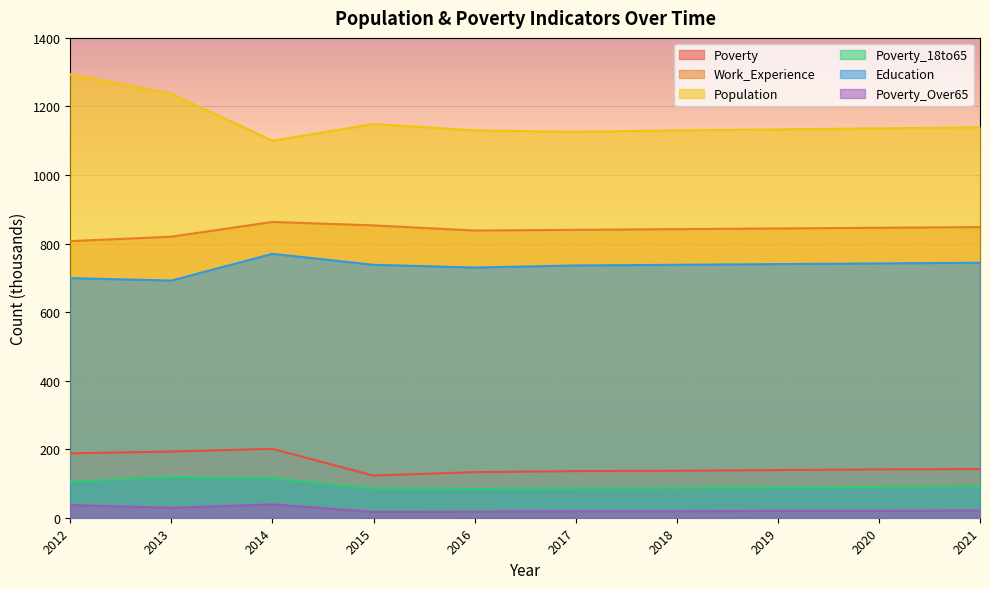

The value of Education at 2016 is 500. True or false?

False